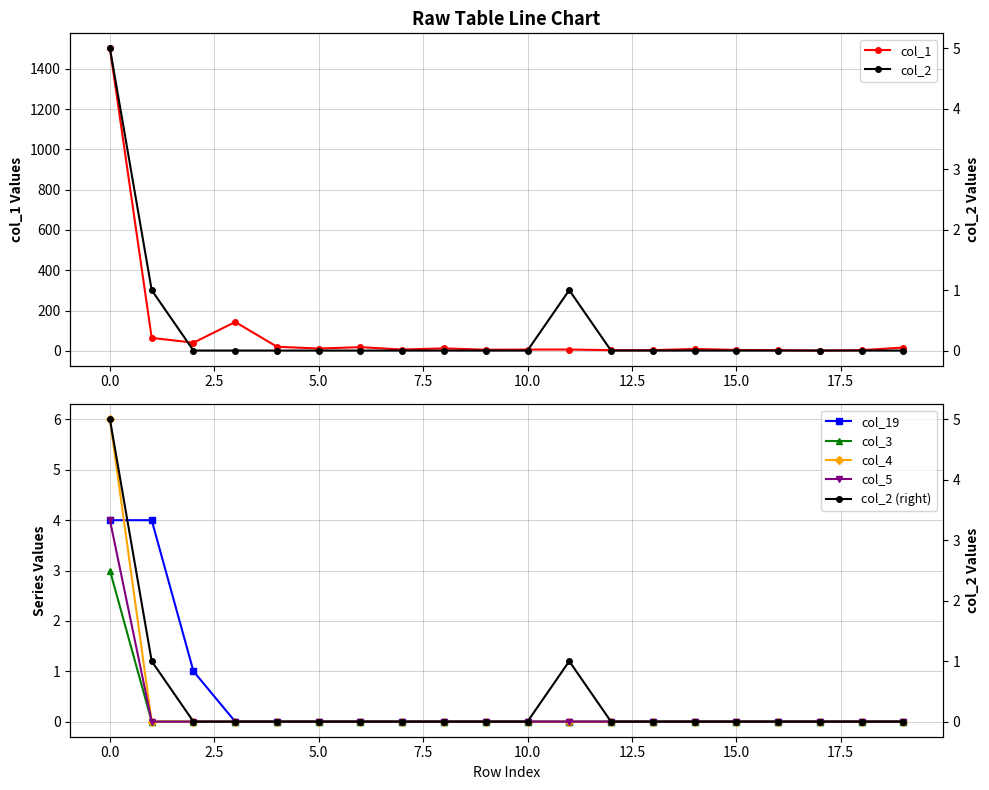

Where is col_1 nearest to the value 751?

3